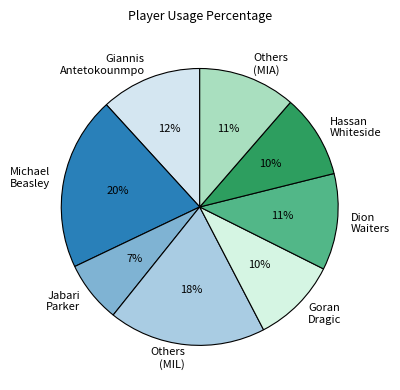

How many segments does this pie chart have?

8